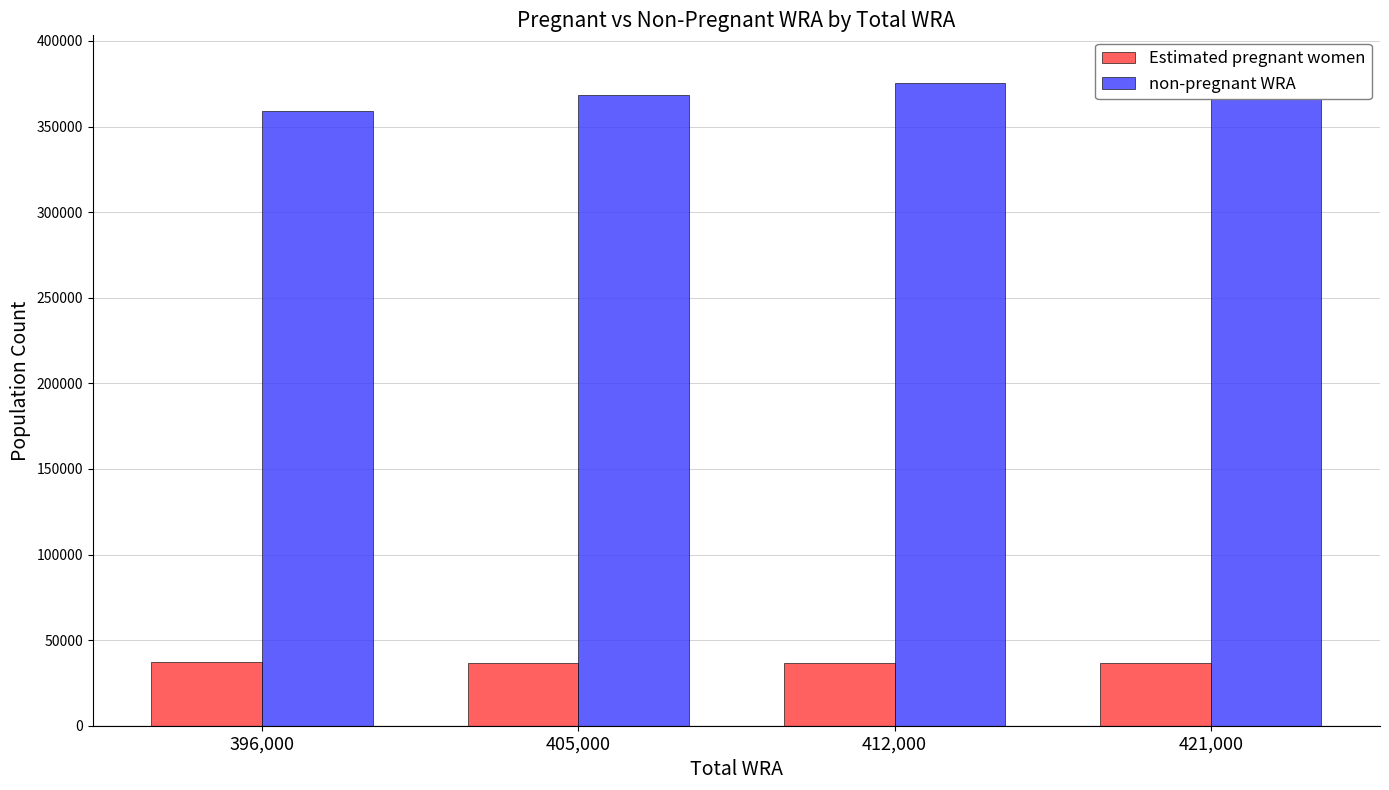

What is the value of the Estimated pregnant women bar at the 1st from the left?

36935.9